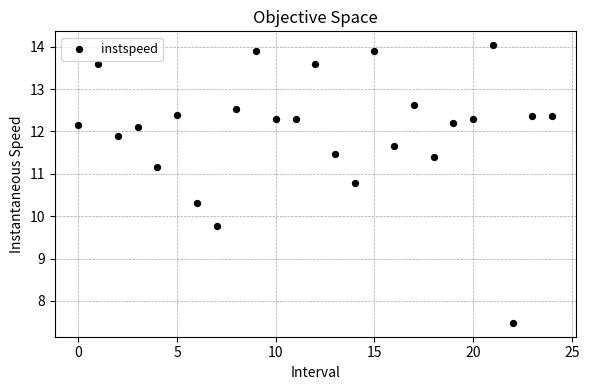

What Y value in the scatter plot is closest to 10?

9.8